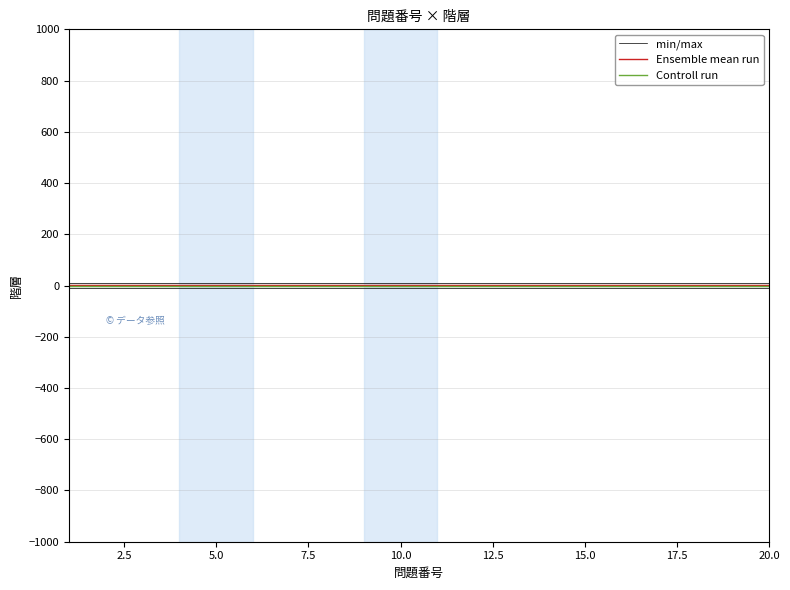

List the series in order of their overall mean, lowest first.

Controll run, Ensemble mean run, min/max